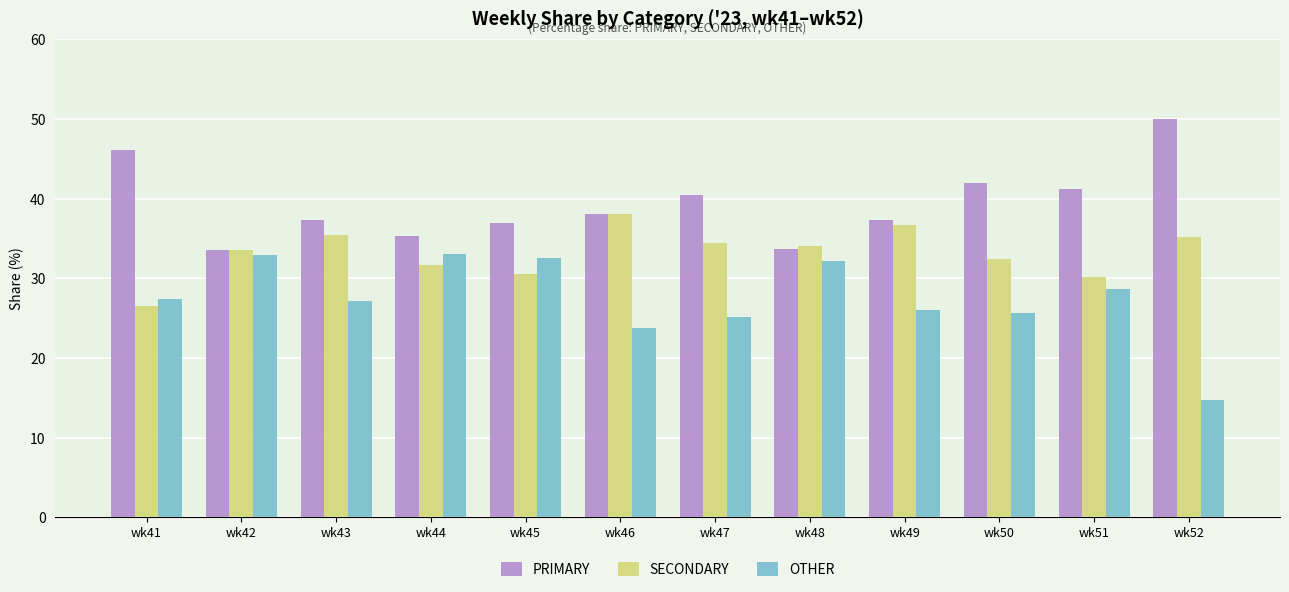

What is the maximum value for OTHER?

33.0